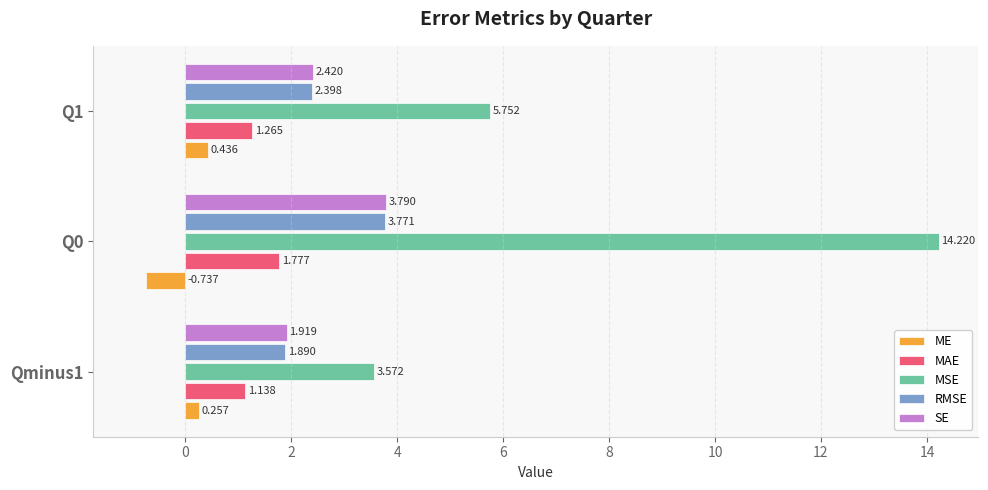

Which series has the largest total across all categories?

MSE